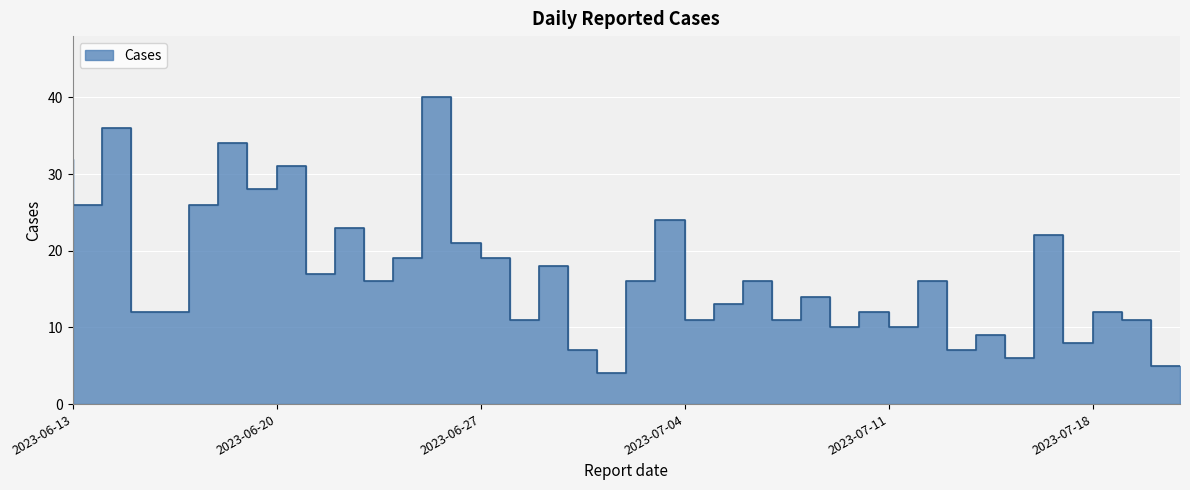

How many lines are shown in the chart?

1